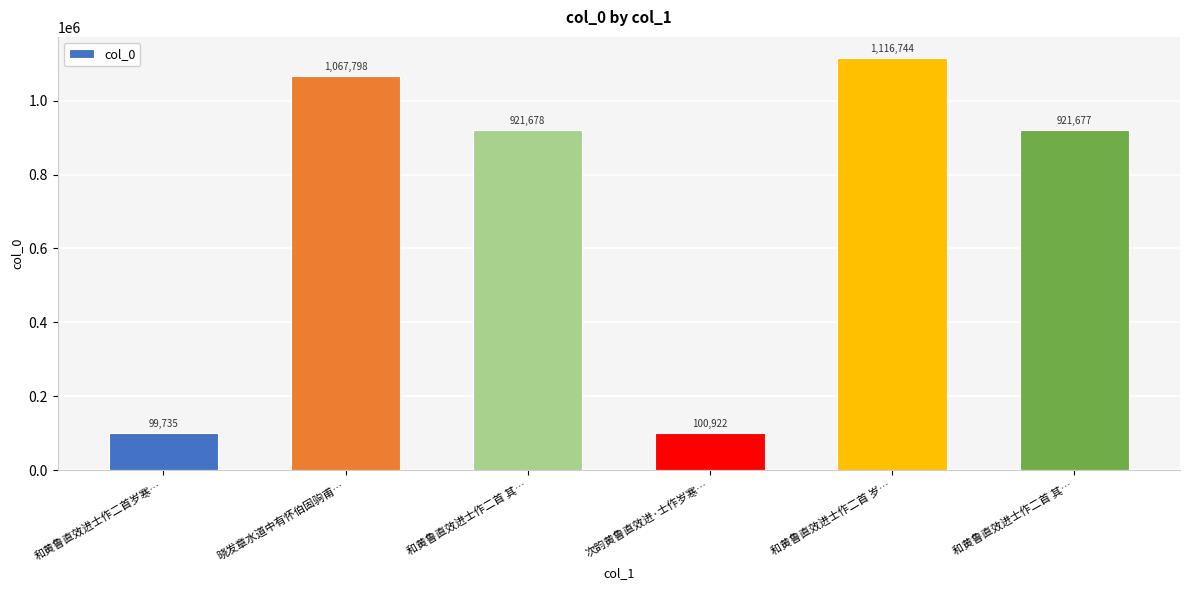

What is the label of the 2nd bar from the left?

晓发章水道中有怀伯固驹甫…